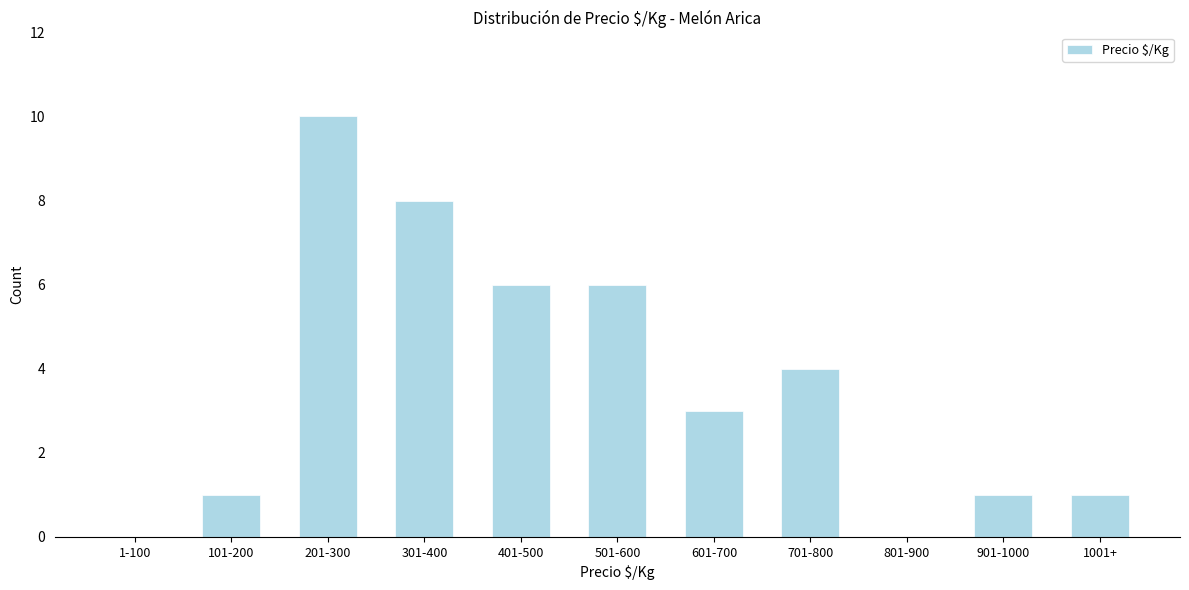

Reading right to left, transcribe all the data shown in this chart.

1001+=1	901-1000=1	801-900=0	701-800=4	601-700=3	501-600=6	401-500=6	301-400=8	201-300=10	101-200=1	1-100=0